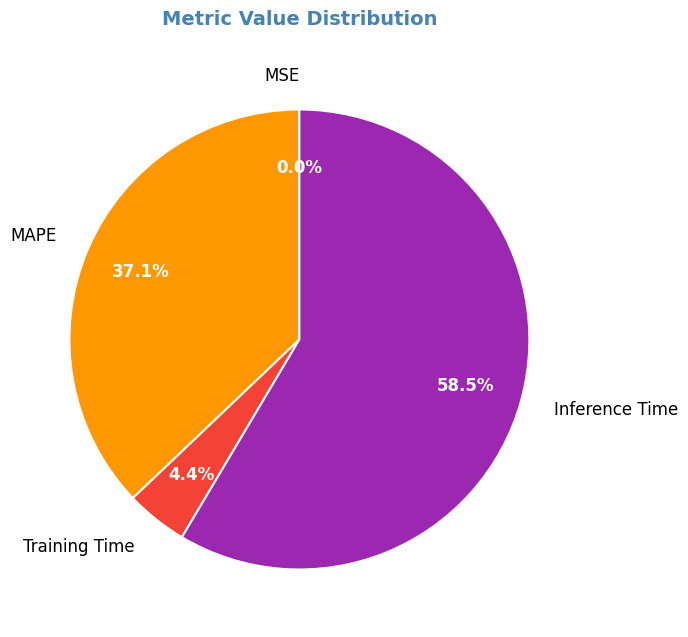

Combined, do MAPE and Training Time account for over 50%?

No